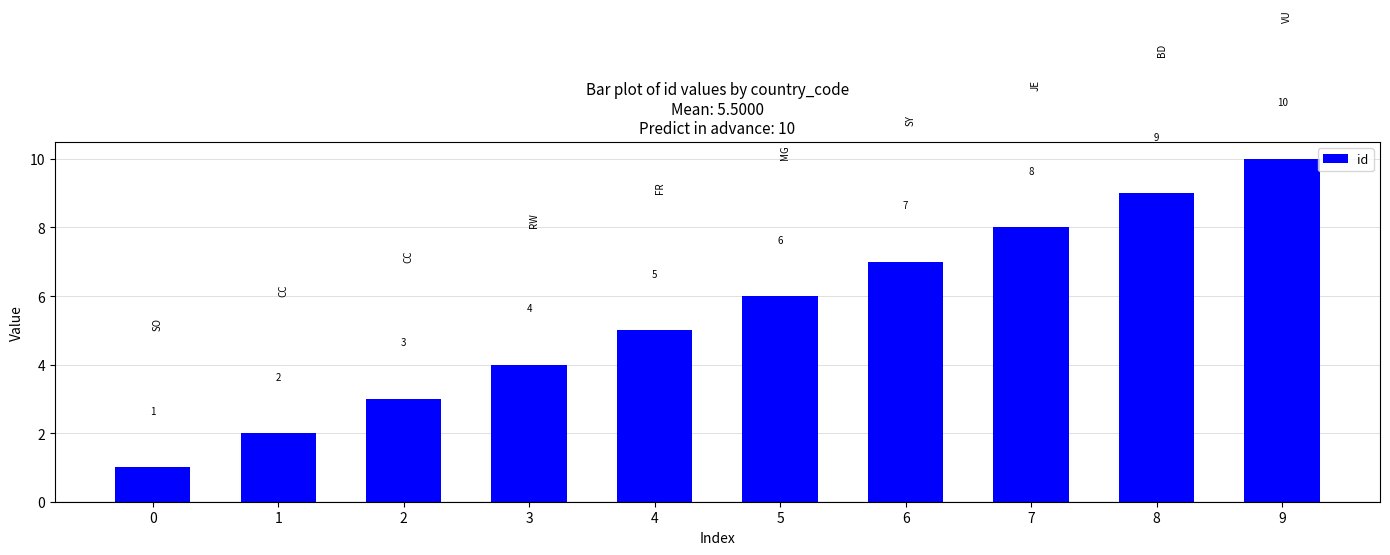

What is the difference between the values at 6 and 8?

2